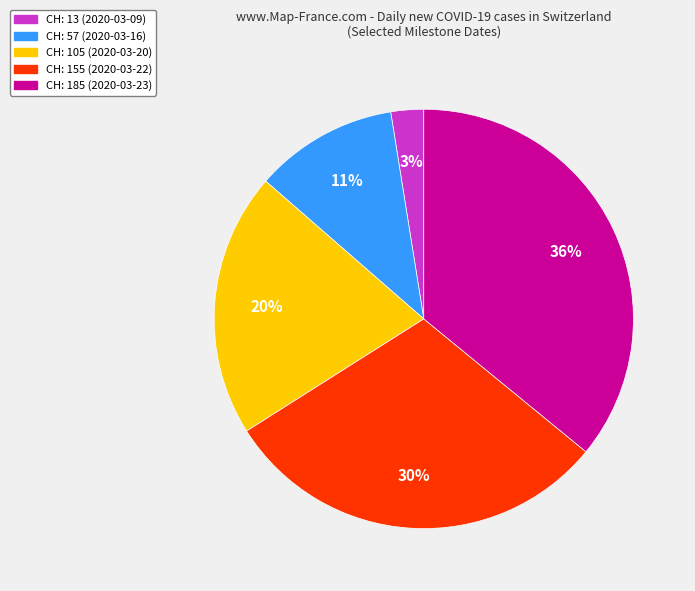

What percentage is the CH: 57 (2020-03-16) slice, to the nearest percent?

11%